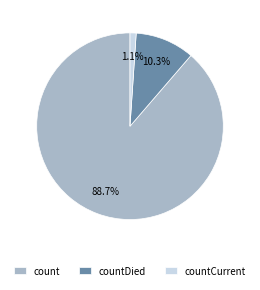

What is the majority slice?

count